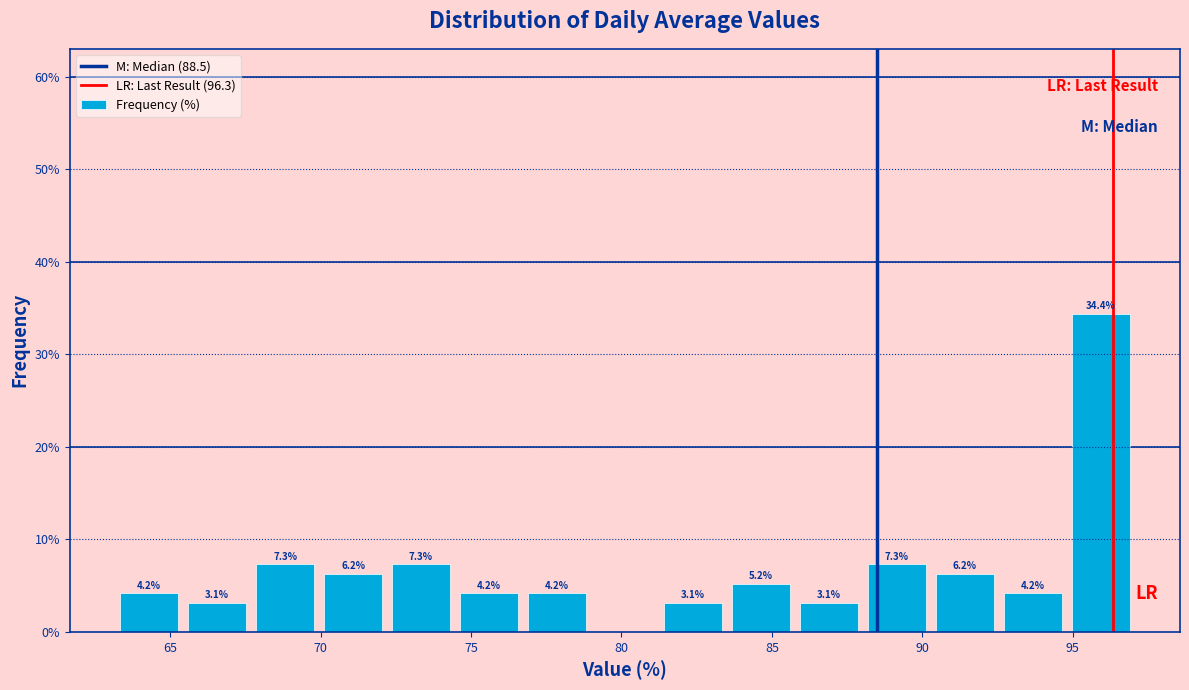

Which range on the x-axis has the tallest bar?

95.0 to 97.0